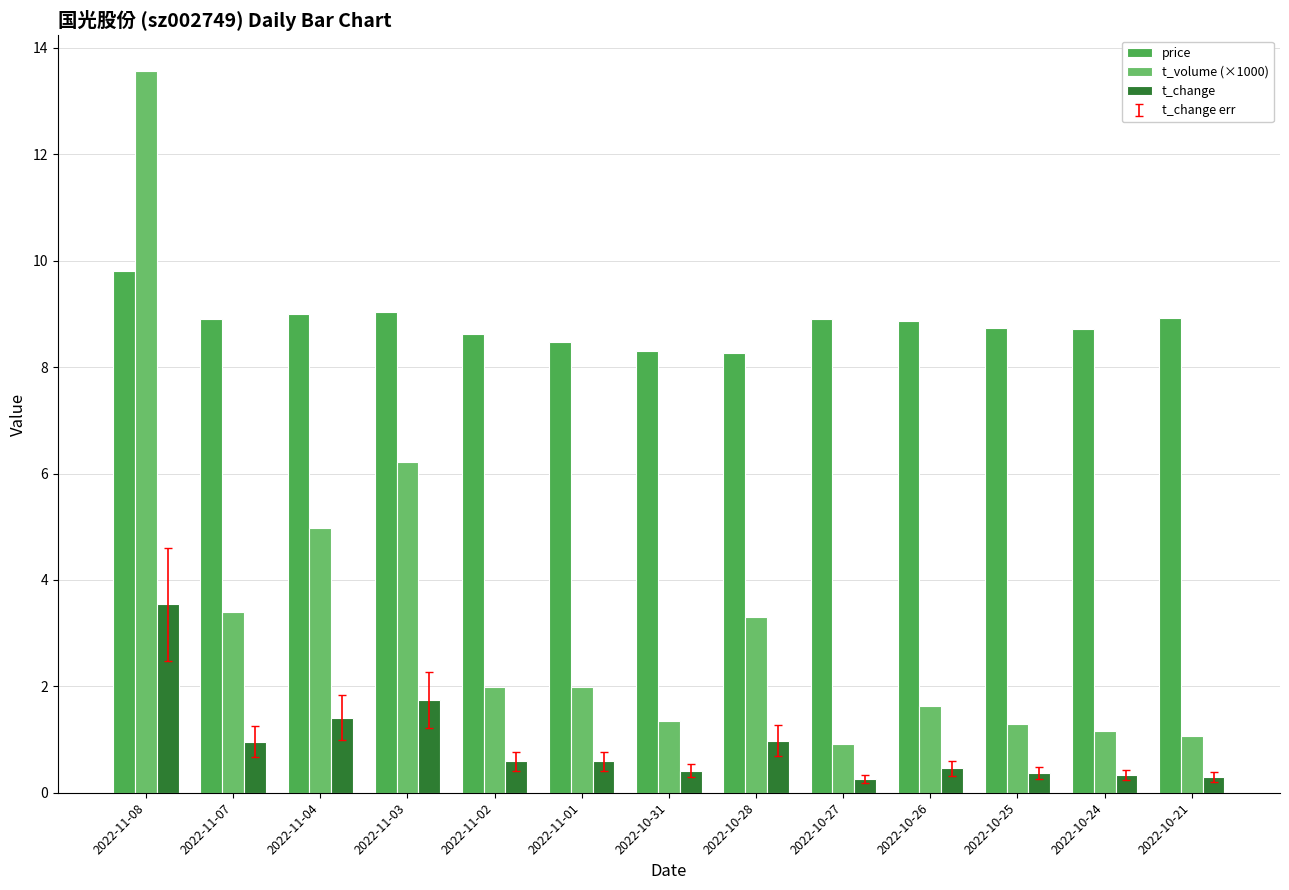

What is the difference between the maximum and minimum values in the t_volume (×1000) series?

12.6